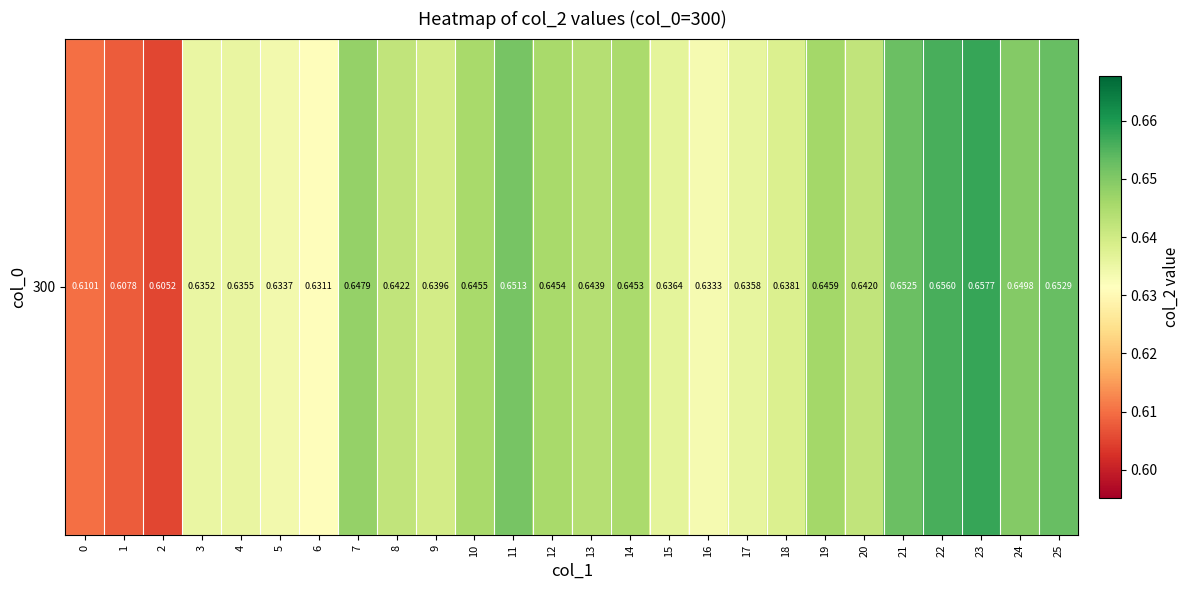

Rank the categories by value from highest to lowest.

23, 22, 25, 21, 11, 24, 7, 19, 10, 12, 14, 13, 8, 20, 9, 18, 15, 17, 4, 3, 5, 16, 6, 0, 1, 2